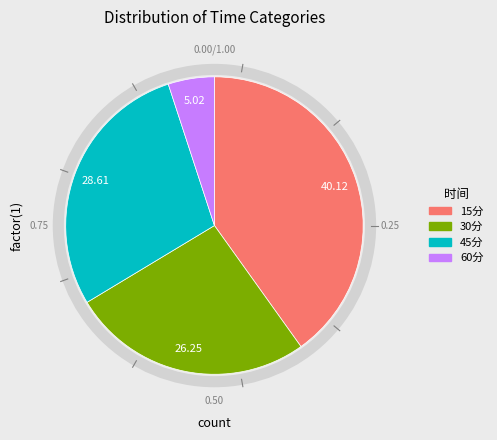

Combined, do 15分 and 60分 account for over 50%?

No